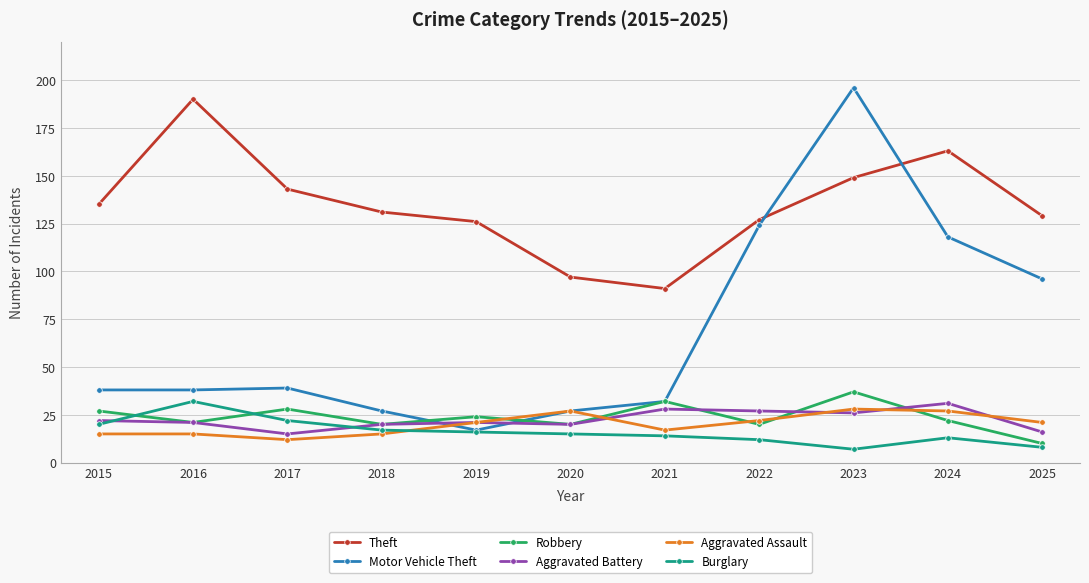

True or false: Theft and Aggravated Assault cross at least once.

False